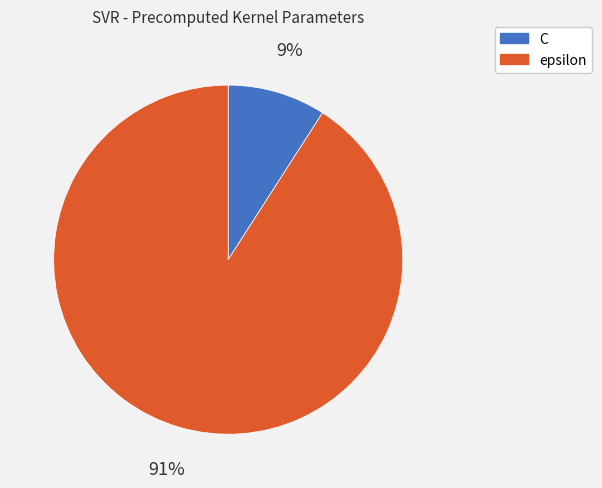

Is the sum of C and epsilon greater than half?

Yes